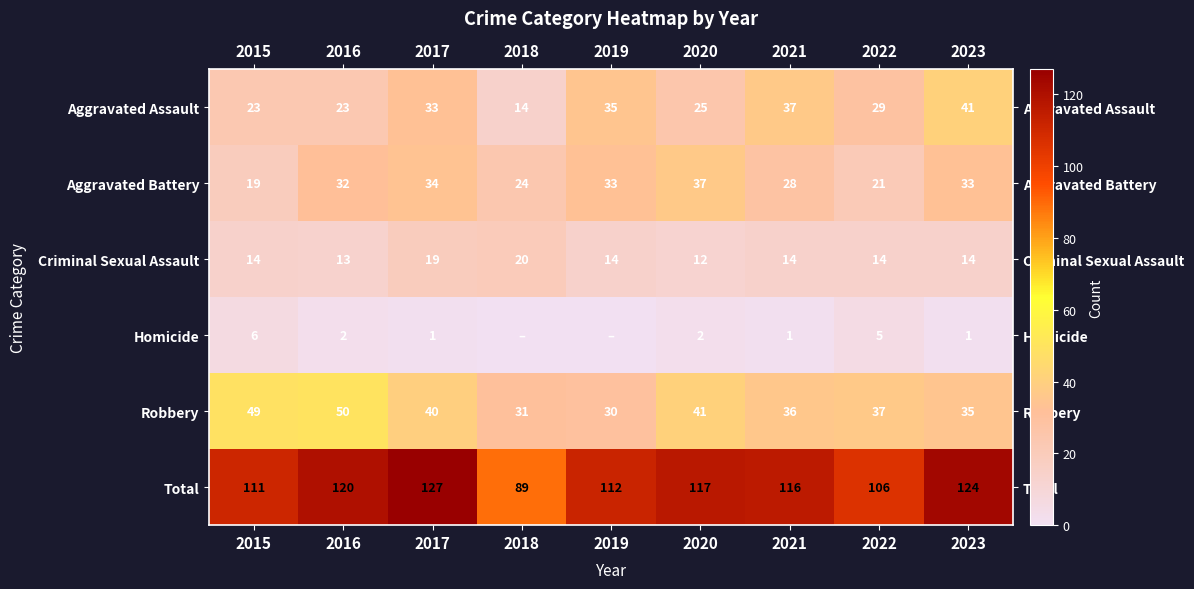

Which series changed the most between 2020 and 2023?

Aggravated Assault